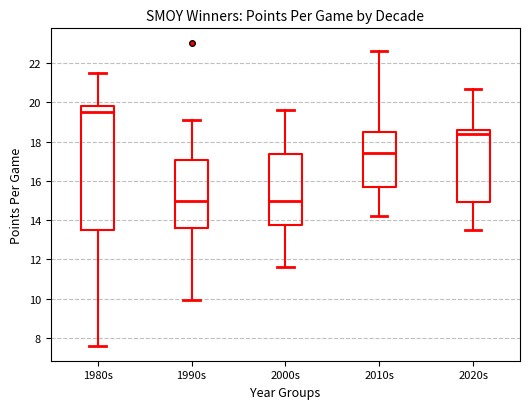

Reading left to right, read every box against the y-axis: the position of its median line, the range the box covers, and the ends of its whiskers. The values are not printed on the chart, so give them approximately, as read against the axis.

1980s: median 19.6, box 13.6 to 19.8, whiskers 7.6 to 21.6
1990s: median 15.0, box 13.6 to 17.0, whiskers 10.0 to 19.2
2000s: median 15.0, box 13.8 to 17.4, whiskers 11.6 to 19.6
2010s: median 17.4, box 15.6 to 18.4, whiskers 14.2 to 22.6
2020s: median 18.4, box 15.0 to 18.6, whiskers 13.6 to 20.8